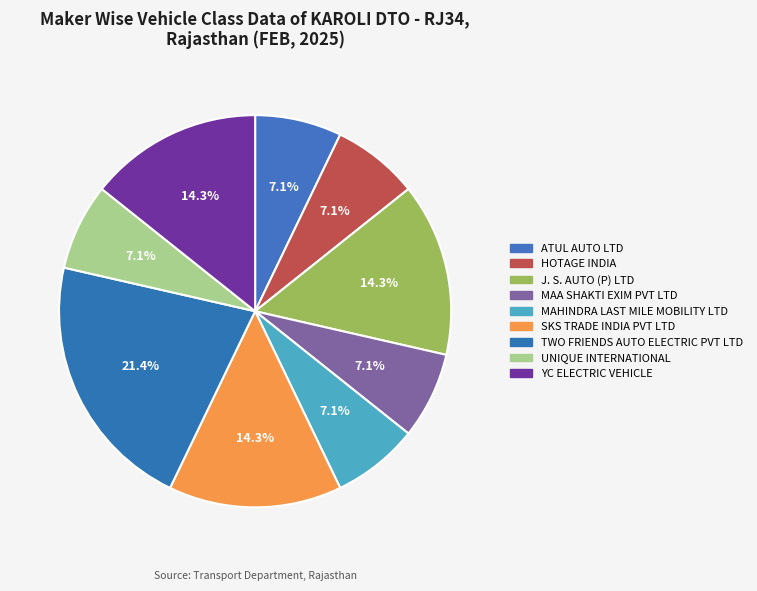

Is TWO FRIENDS AUTO ELECTRIC PVT LTD the majority of the pie?

No